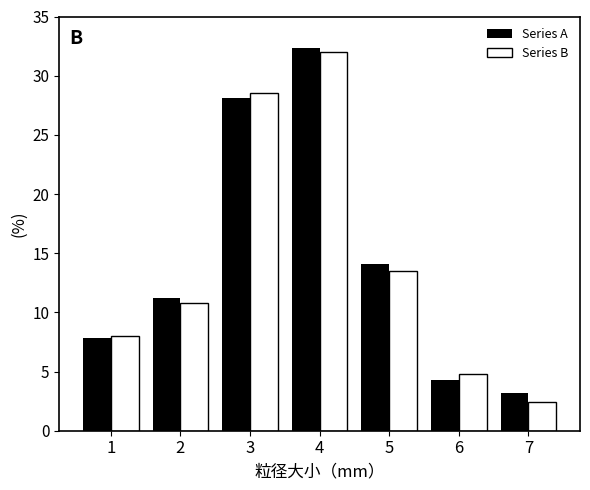

Reading left to right, transcribe all the data shown in this chart.

Series A: 1=7.8	2=11.2	3=28.1	4=32.3	5=14.1	6=4.3	7=3.2
Series B: 1=8.0	2=10.8	3=28.5	4=32.0	5=13.5	6=4.8	7=2.4